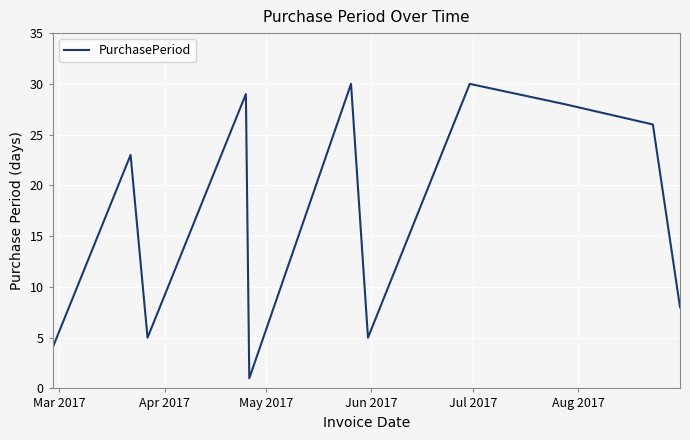

What is the difference between the maximum and minimum values?

29